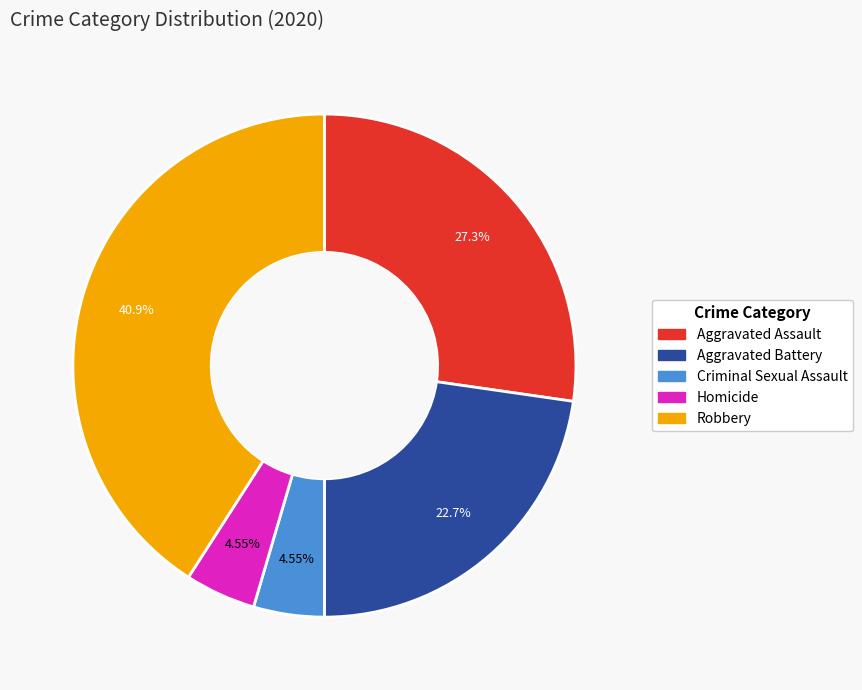

To the nearest percent, what portion does Aggravated Battery represent?

23%